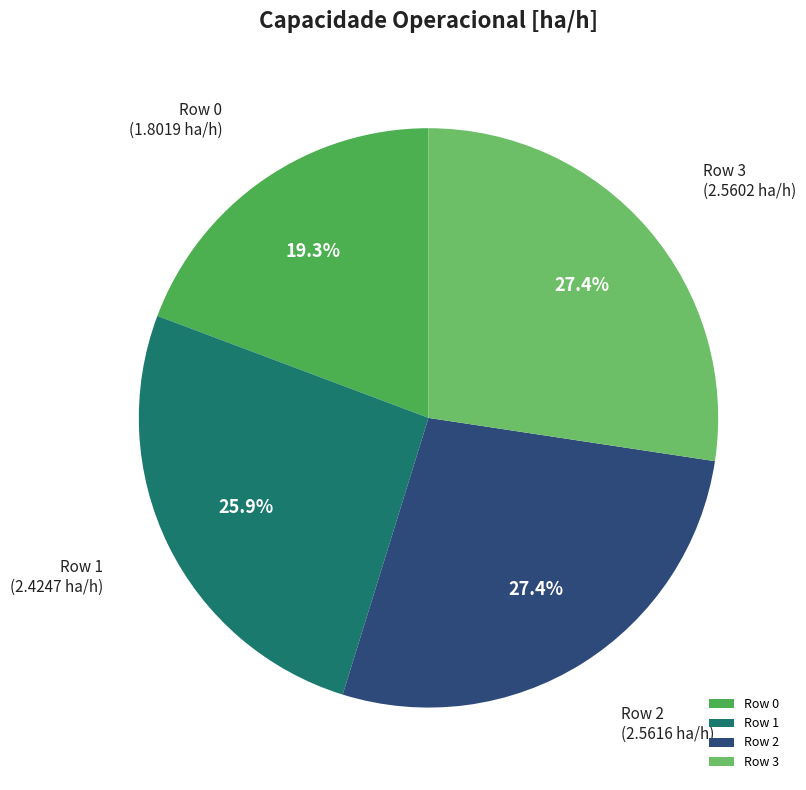

Is there a majority slice in this chart?

No